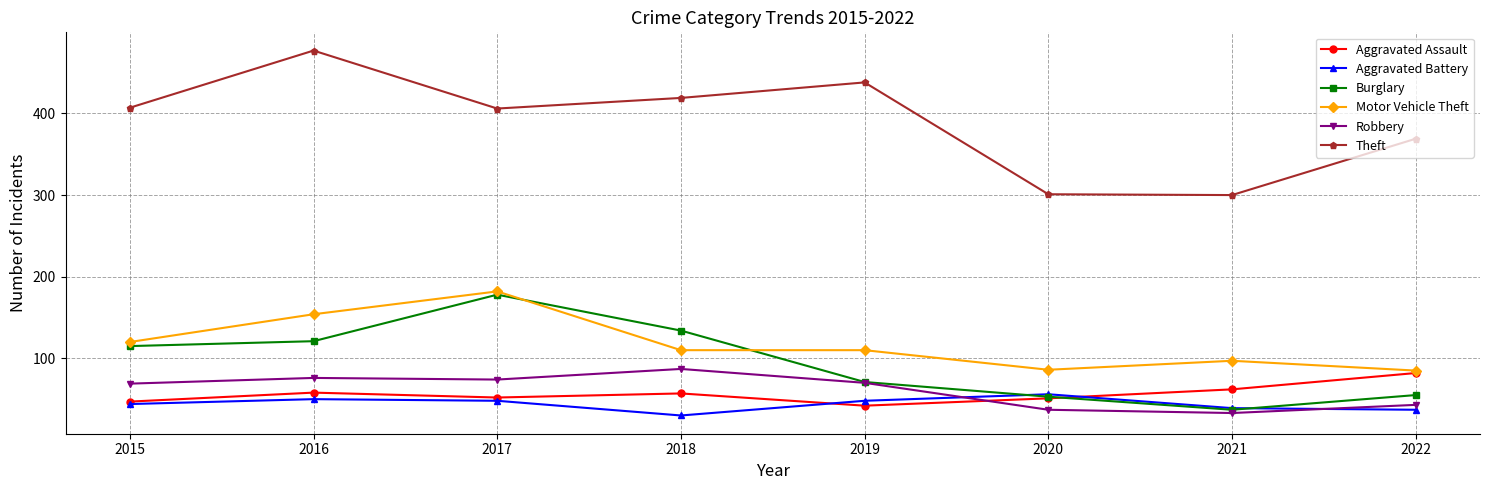

True or false: Theft and Aggravated Assault cross at least once.

False